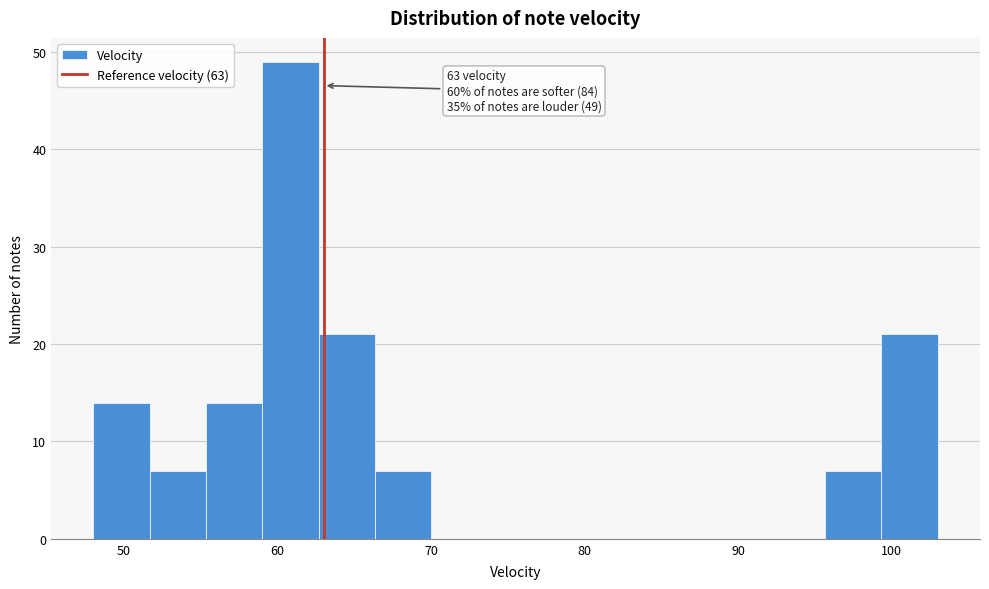

Read against the x-axis, roughly where is the centre of the tallest bar?

61